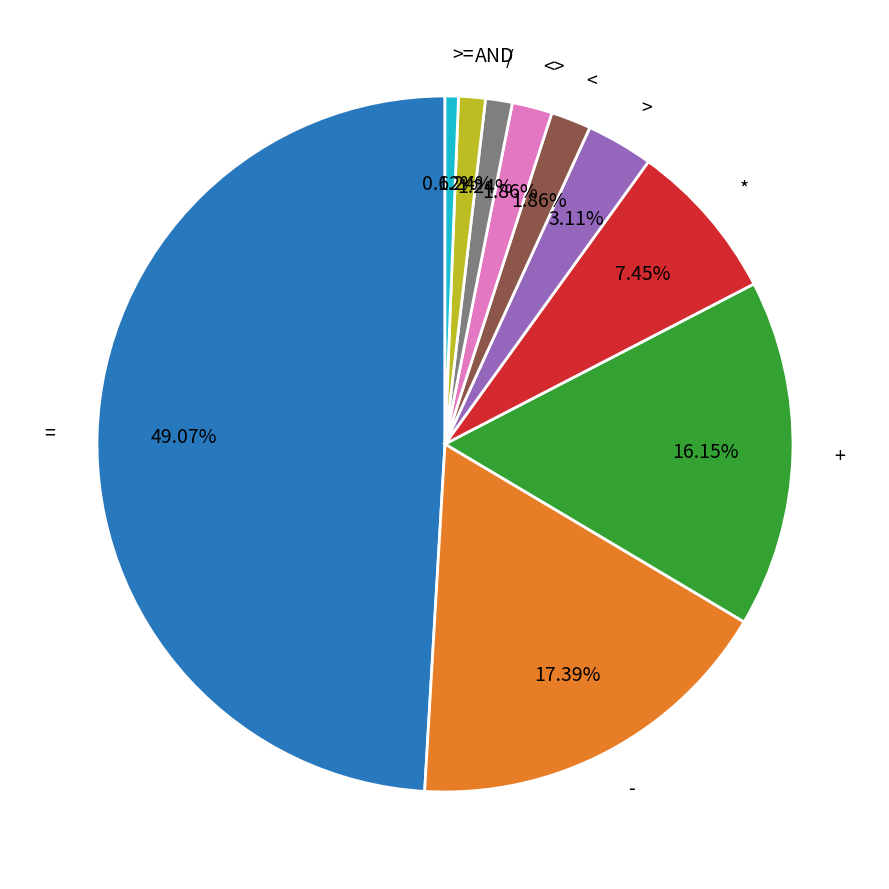

Does / represent more than half of the total?

No